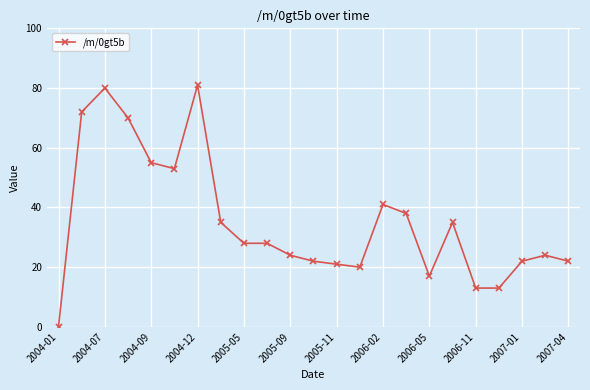

What is the difference between the maximum and minimum values?

81